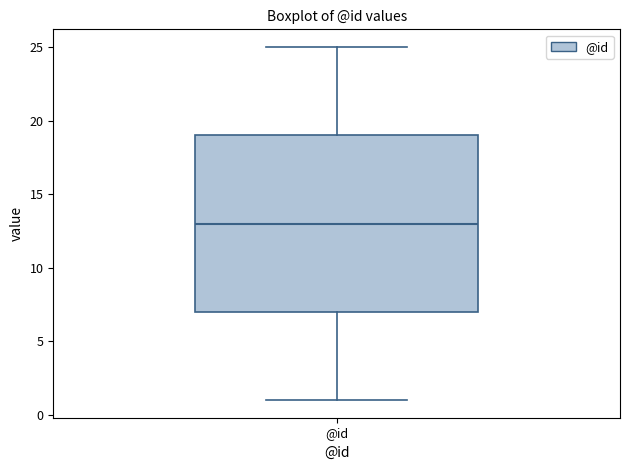

Read this box plot against the y-axis: the position of the median line, the range covered by the box, and the ends of both whiskers. The values are not printed on the chart, so give them approximately, as read against the axis.

median 13, box 7 to 19, whiskers 1 to 25